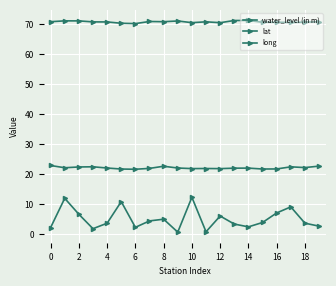

What is the difference between the second highest and minimum values in the lat series?

1.0